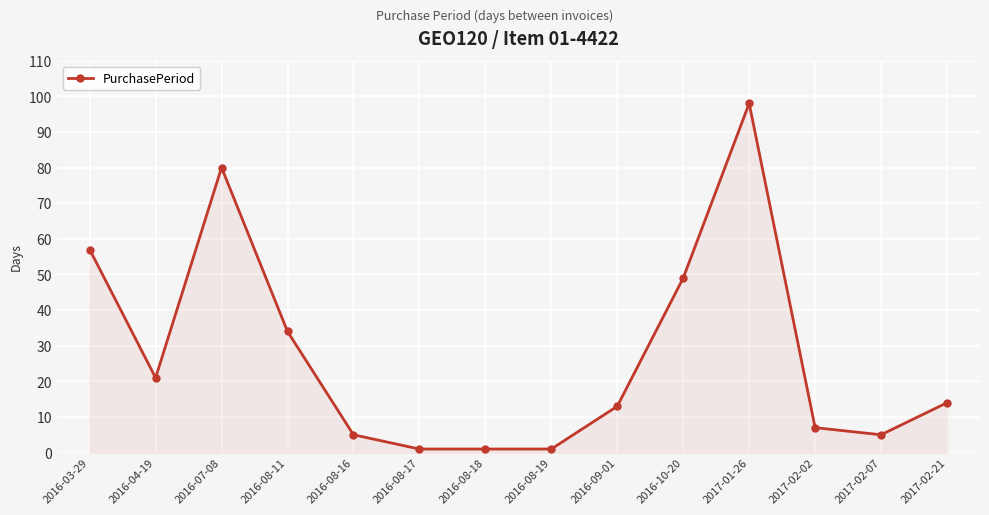

What is the value of the 10th point from the left?

49